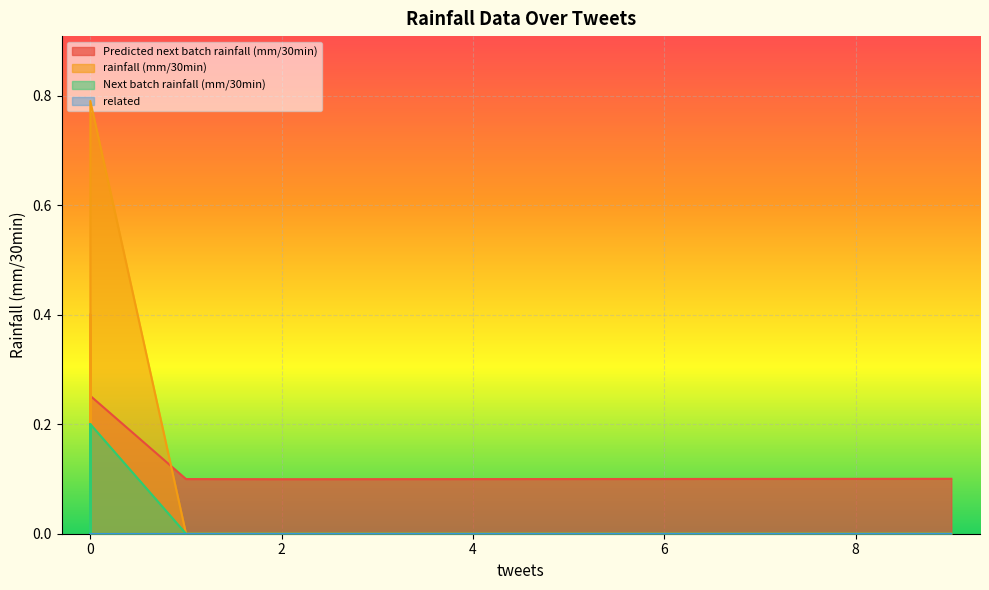

True or false: Next batch rainfall (mm/30min) and related cross at least once.

False